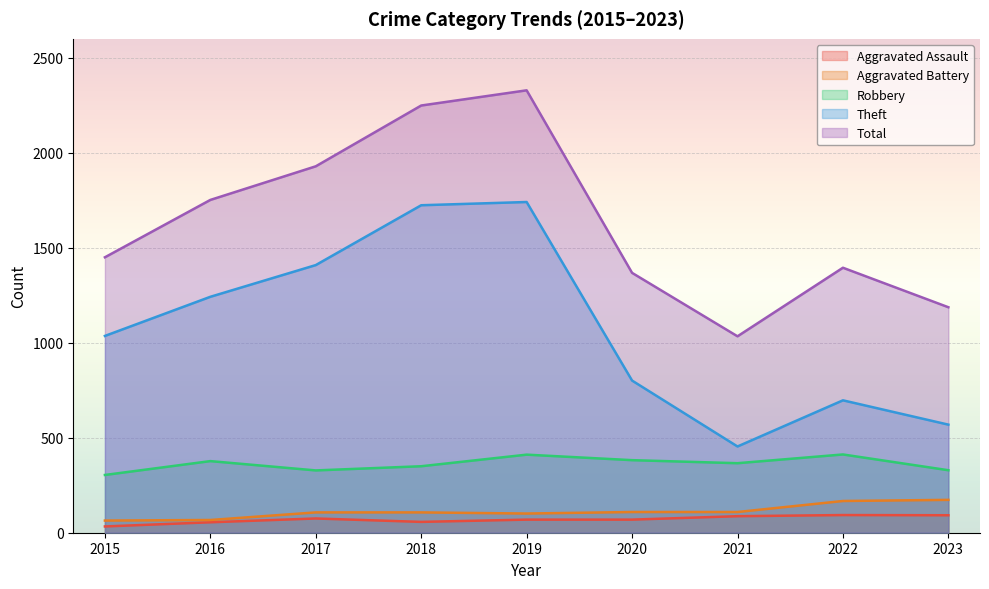

List the labels in order of Aggravated Battery value, smallest first.

2015, 2016, 2019, 2017, 2018, 2020, 2021, 2022, 2023